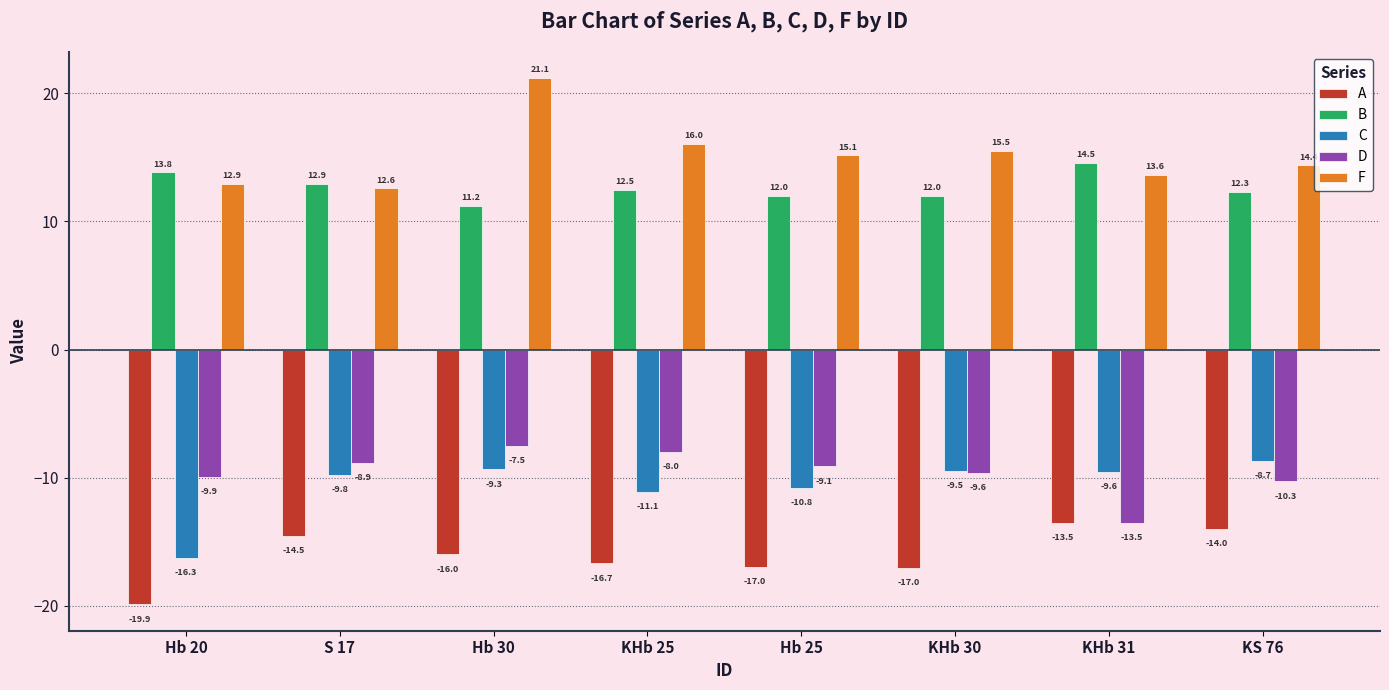

At which category does the chart reach its minimum across all series?

Hb 20